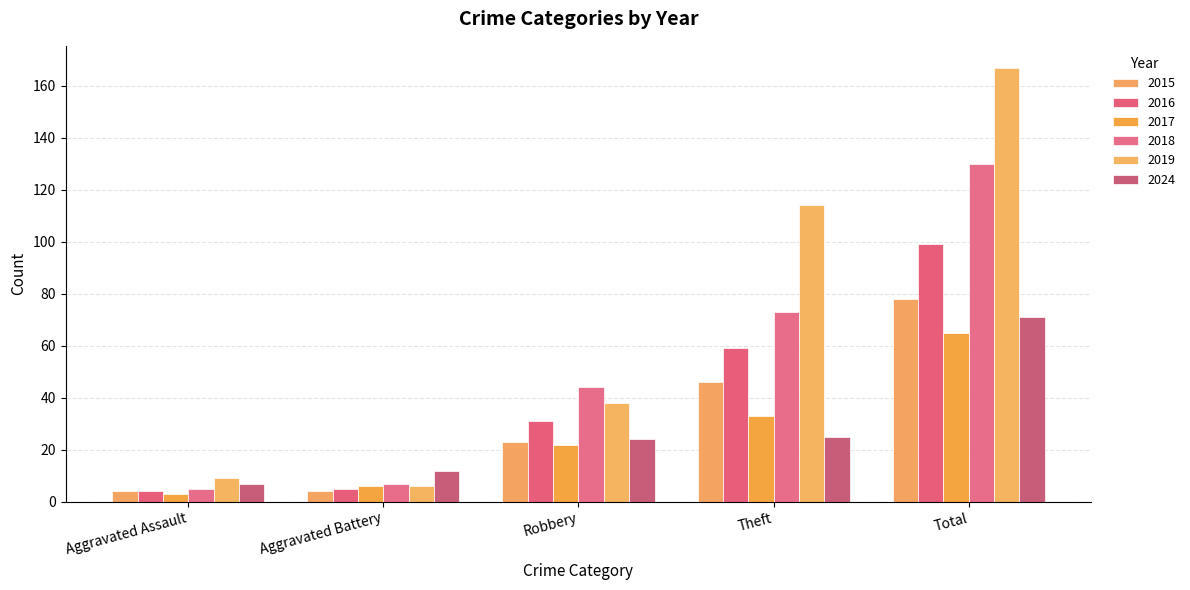

Reading left to right, transcribe all the data shown in this chart.

2015: 4	4	23	46	78
2016: 4	5	31	59	99
2017: 3	6	22	33	65
2018: 5	7	44	73	130
2019: 9	6	38	114	167
2024: 7	12	24	25	71